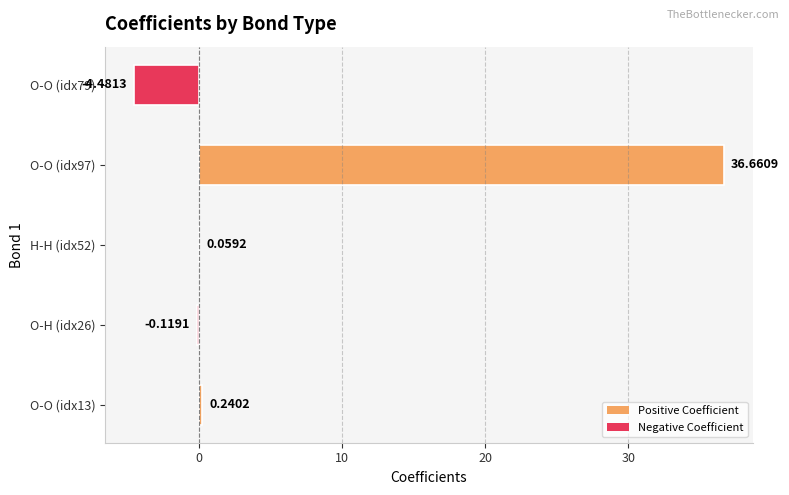

What is the sum of the values at O-O (idx97) and H-H (idx52)?

36.7